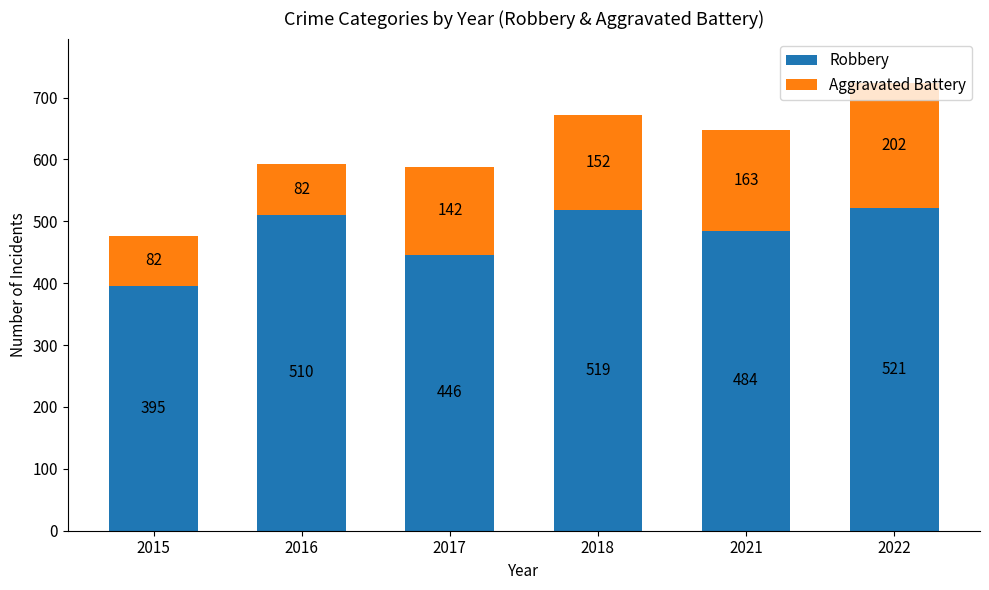

List the labels in order of Robbery value, largest first.

2022, 2018, 2016, 2021, 2017, 2015